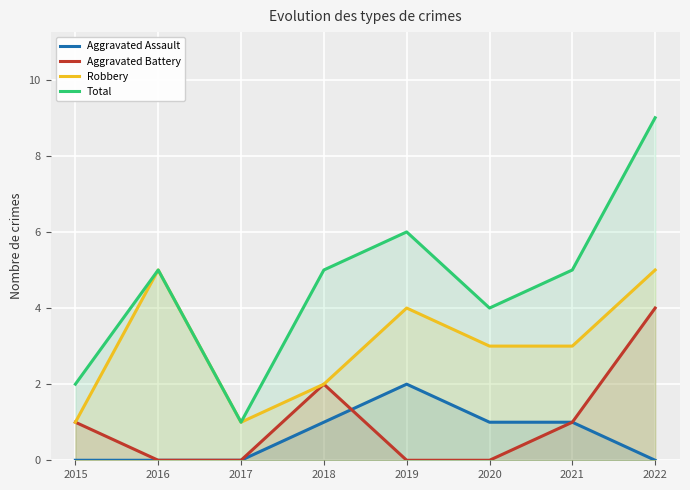

How many data points in Robbery are above 3?

3